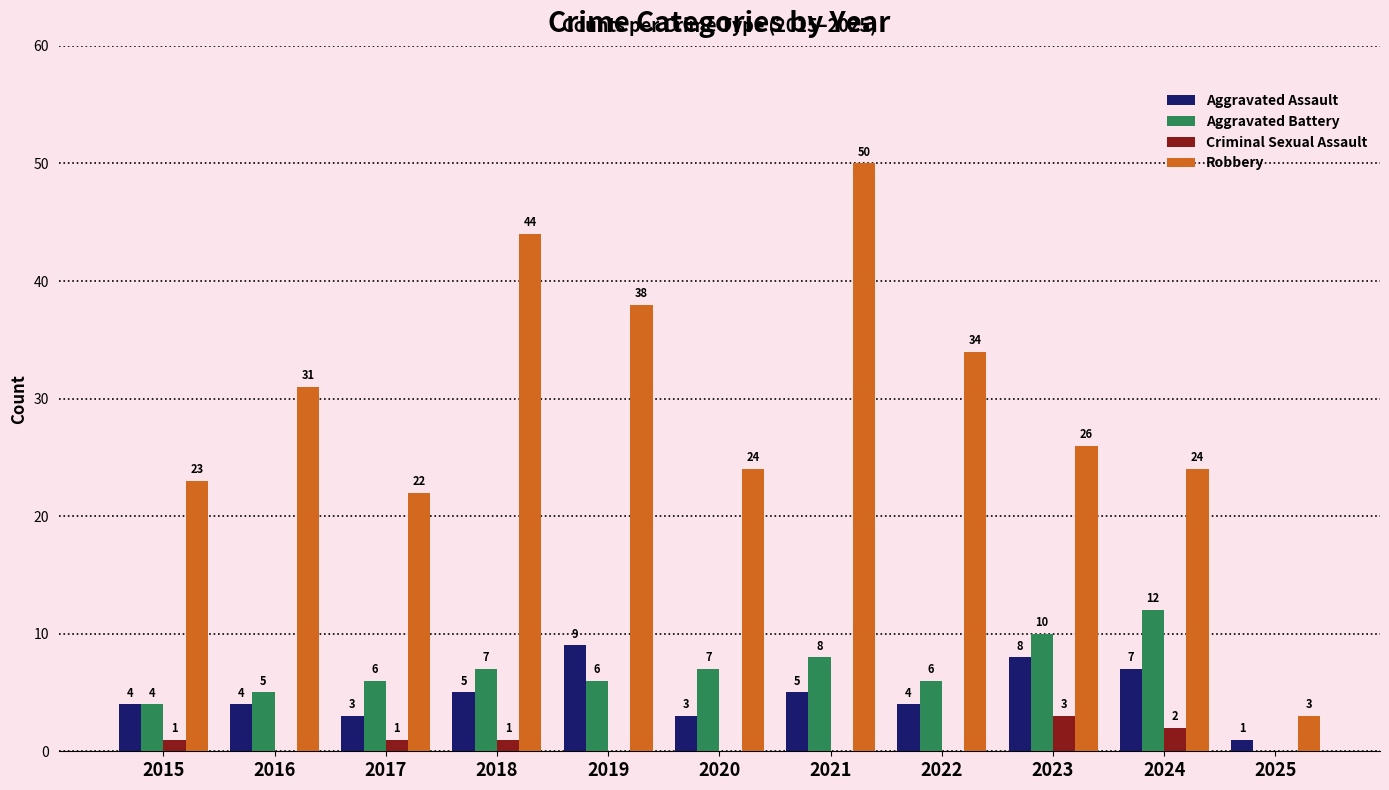

What is the maximum value for Aggravated Battery?

12